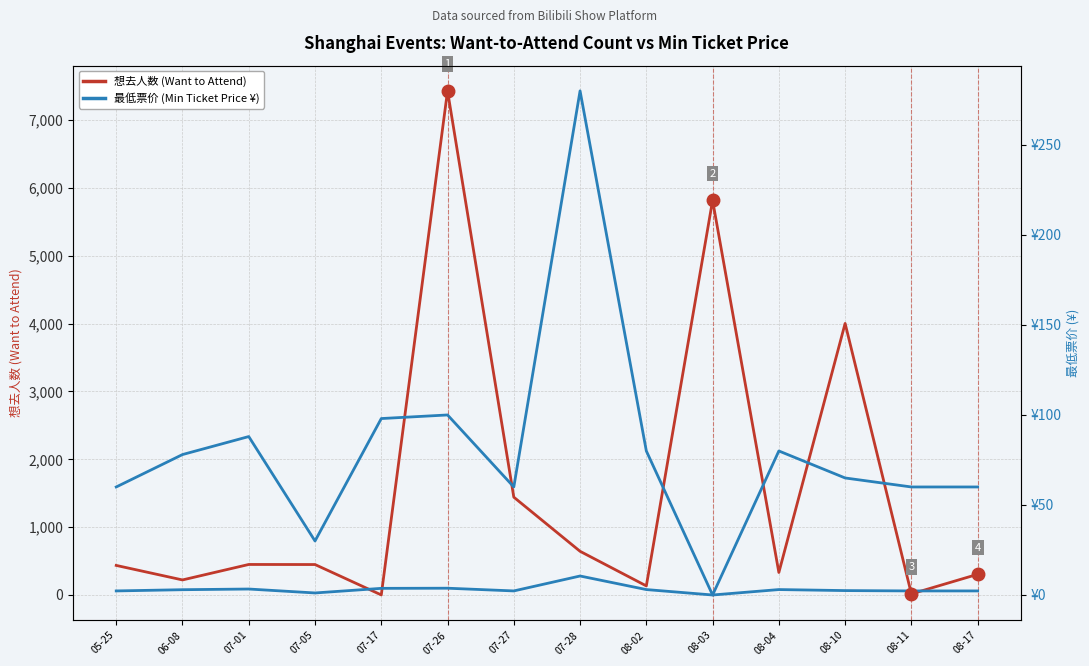

What is the maximum value for 最低票价 (Min Ticket Price ¥)?

280